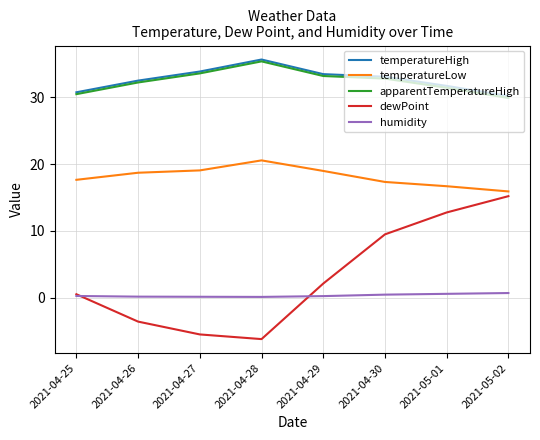

Is the value of humidity at 2021-04-29 greater than the value of temperatureLow at 2021-04-27?

No